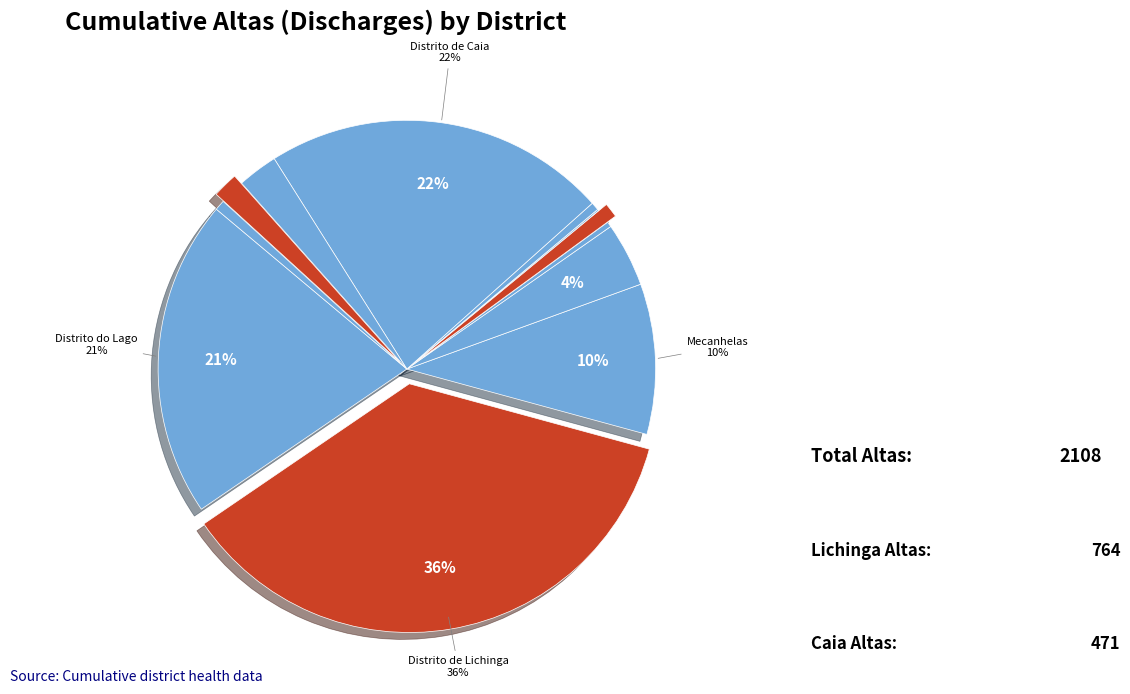

Which category has the biggest portion of the pie?

Distrito de Lichinga